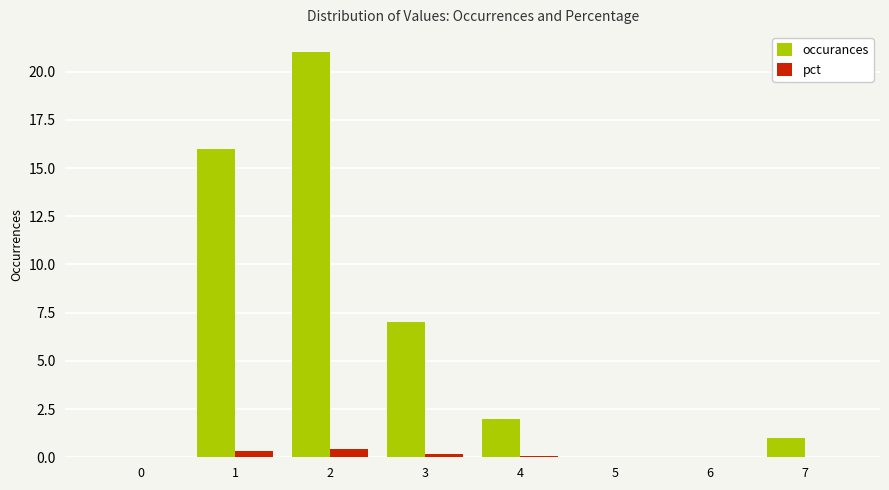

How many distinct data groups are displayed?

2